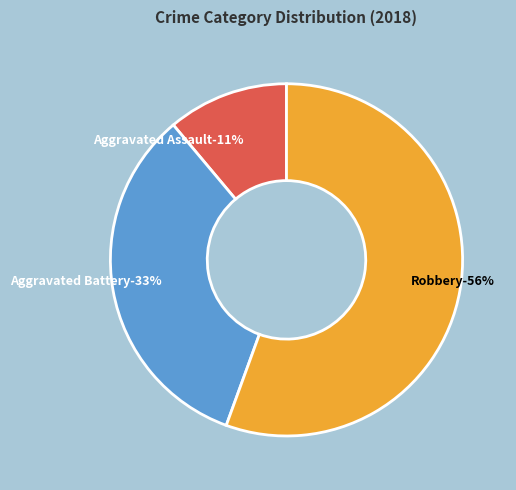

True or false: Aggravated Battery accounts for 33% of the total.

True